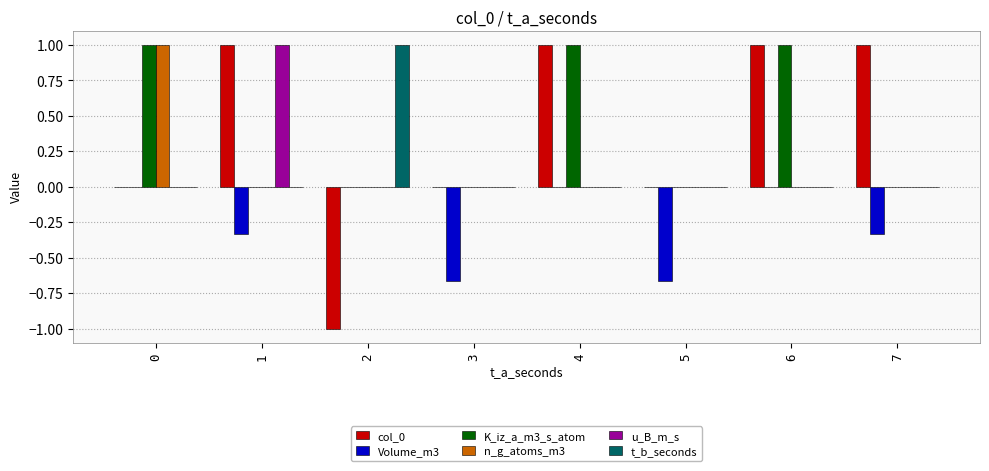

Between 5 and 7, which series saw the biggest shift?

col_0